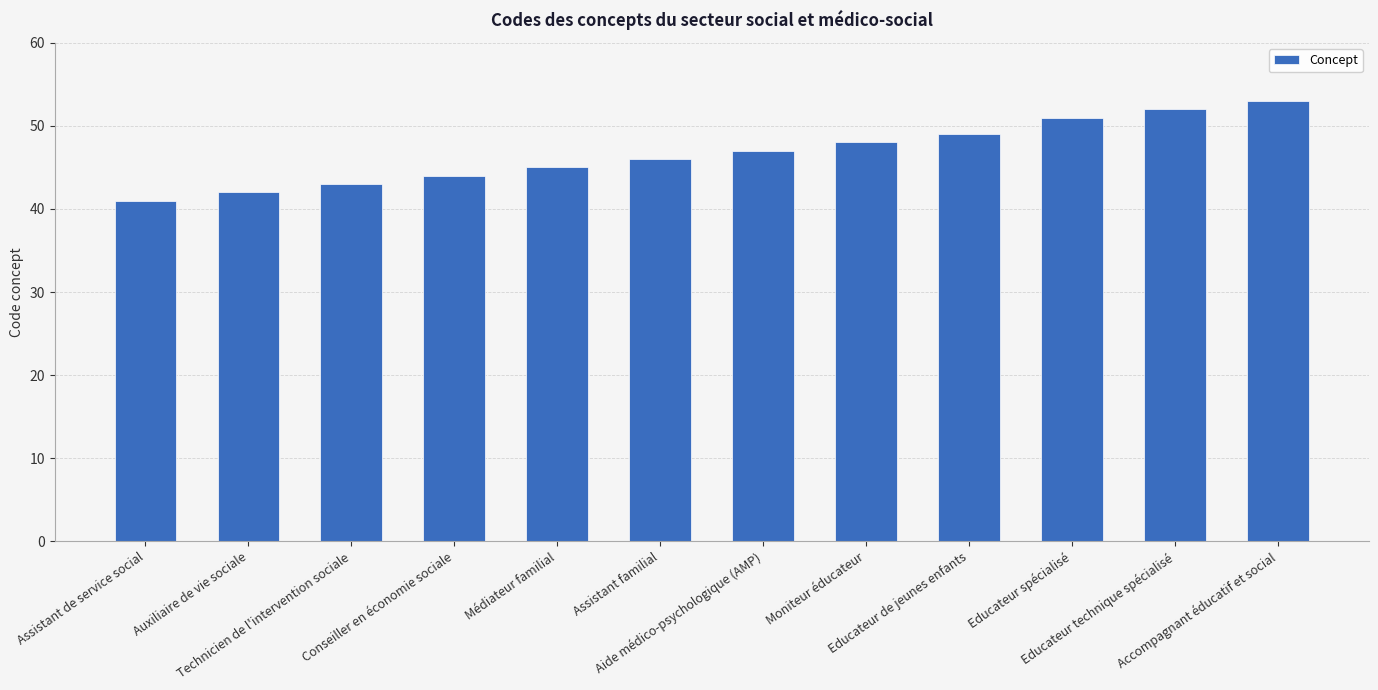

Is it true that the value at Assistant familial is 67?

False